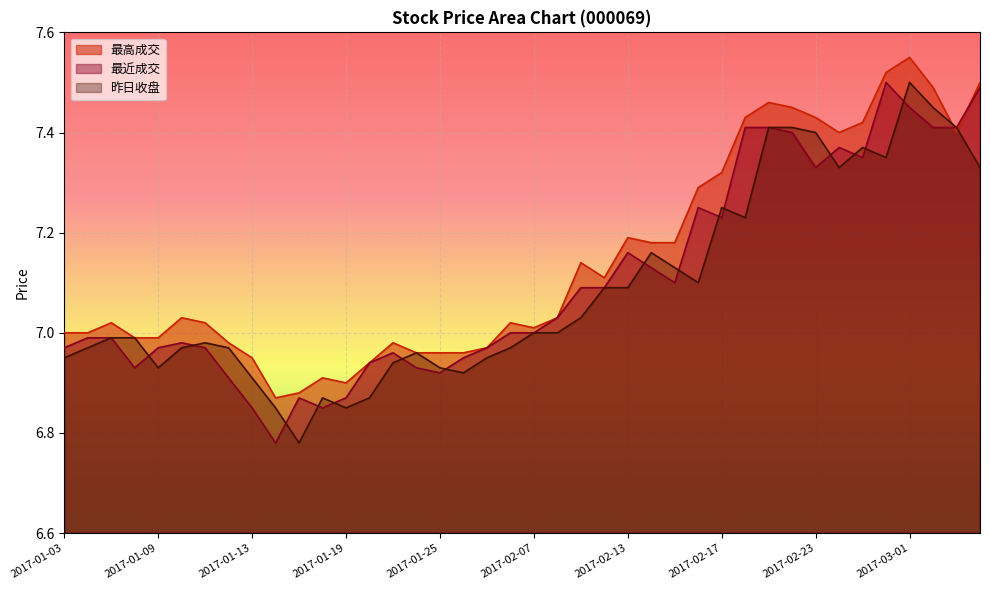

Where does the 最高成交 series first go above 7?

2017-01-05